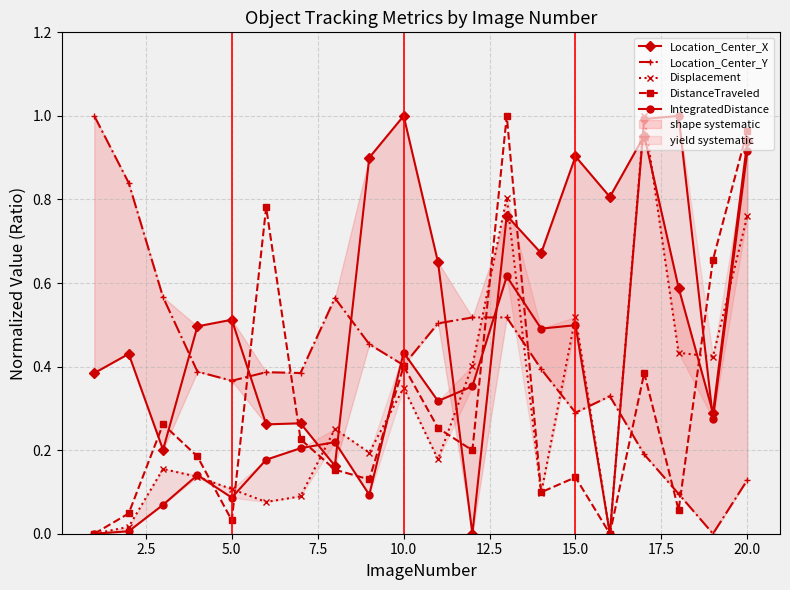

True or false: DistanceTraveled has more than 2 points higher than both neighbors.

True